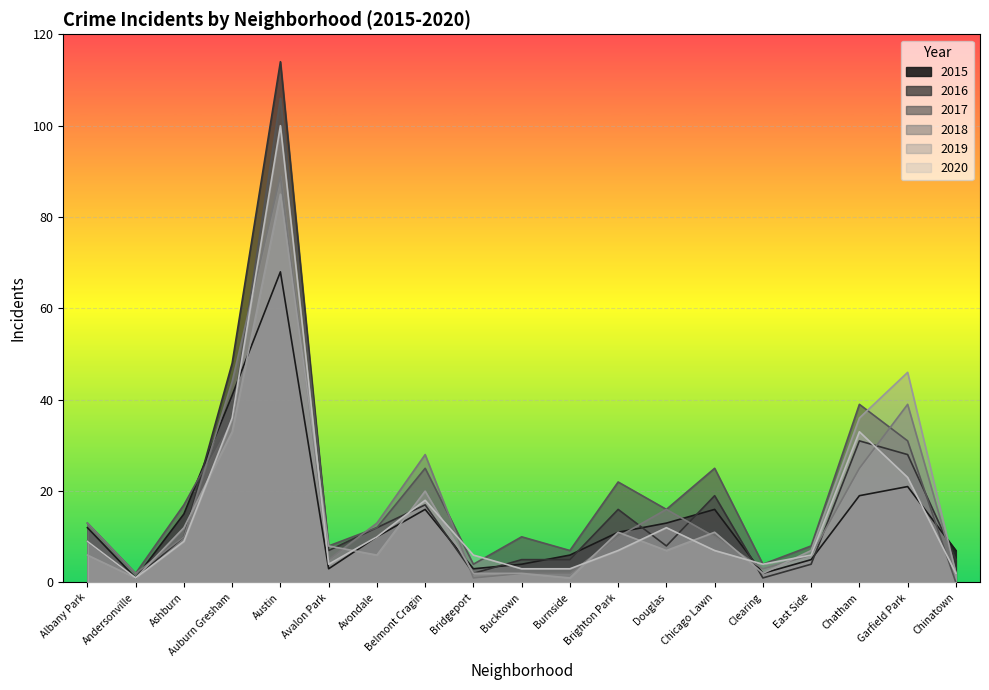

How many data points in 2018 are above 10?

8